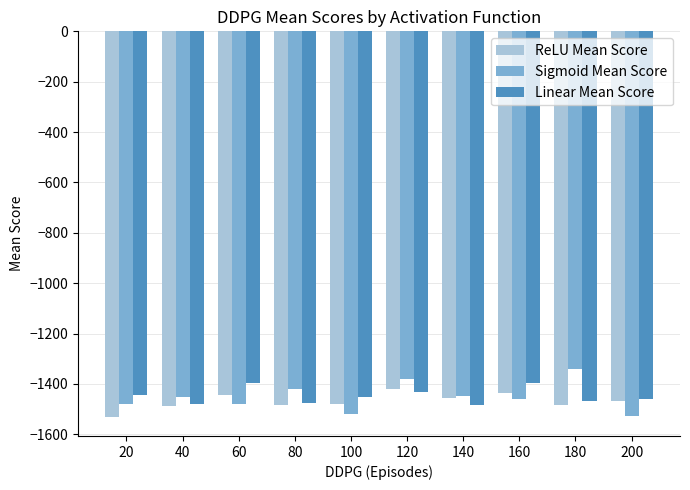

How many values in the ReLU Mean Score series exceed -1466?

4